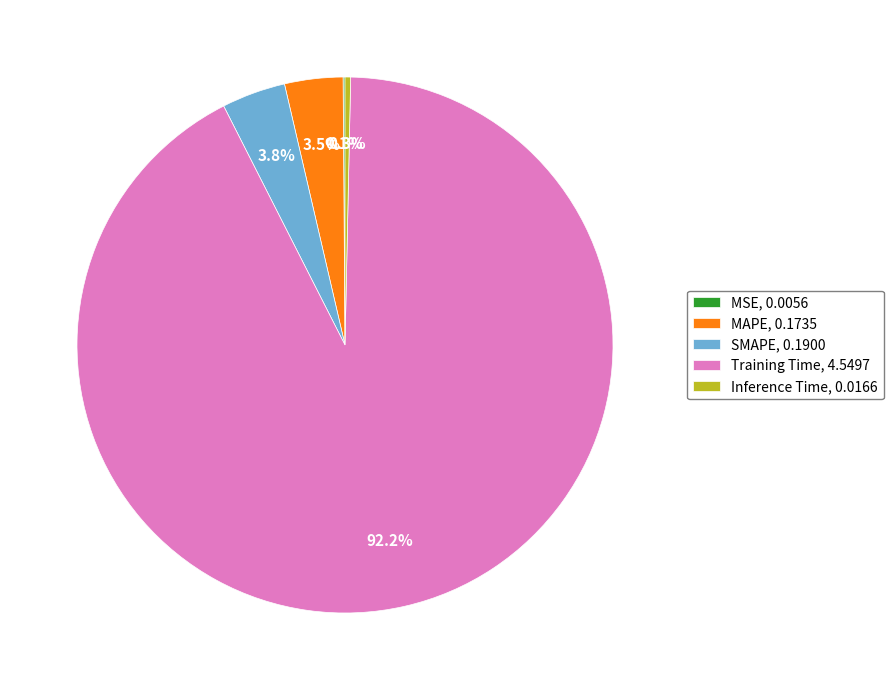

Is there a majority slice in this chart?

Yes